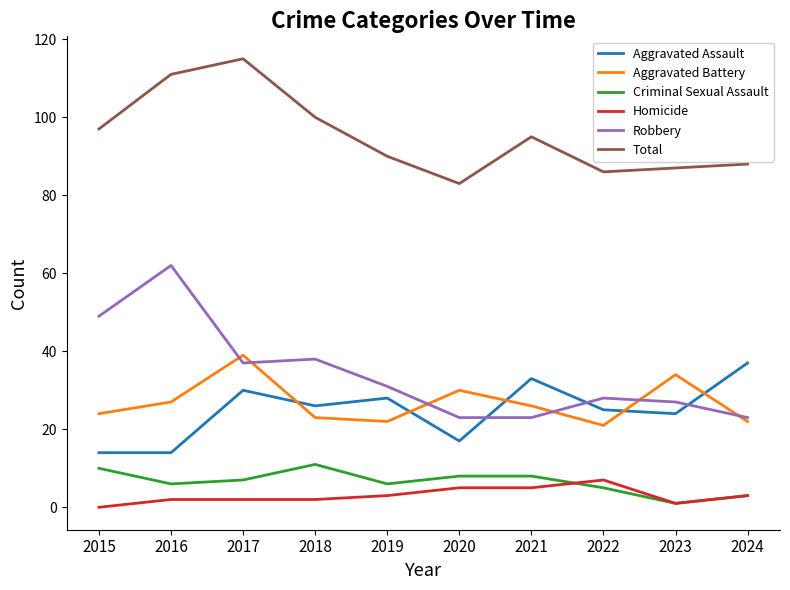

Is it true that Homicide equals 5 at 2021?

True